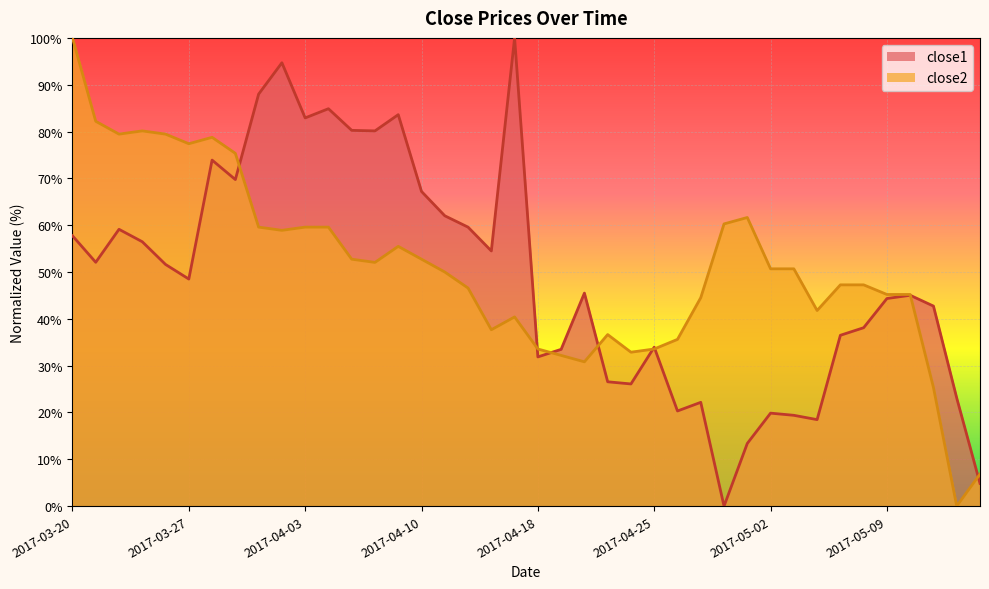

How many times do close1 and close2 cross each other?

8